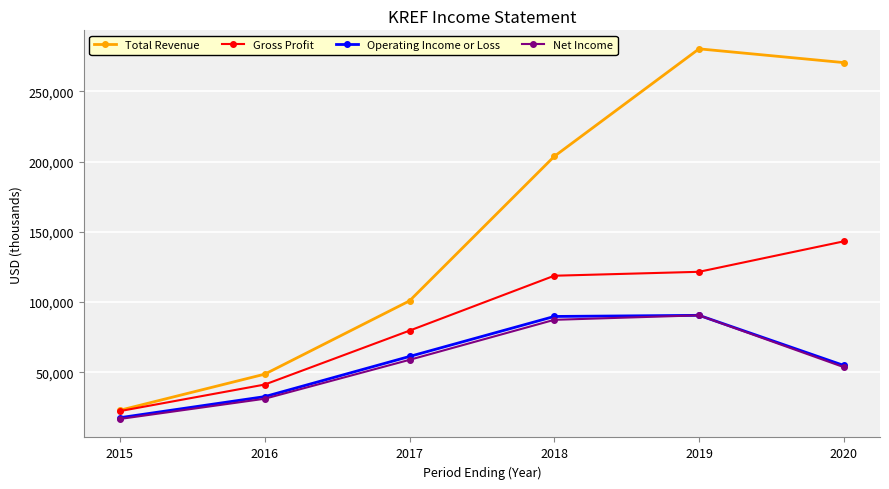

At how many categories does at least one series exceed 183333?

3